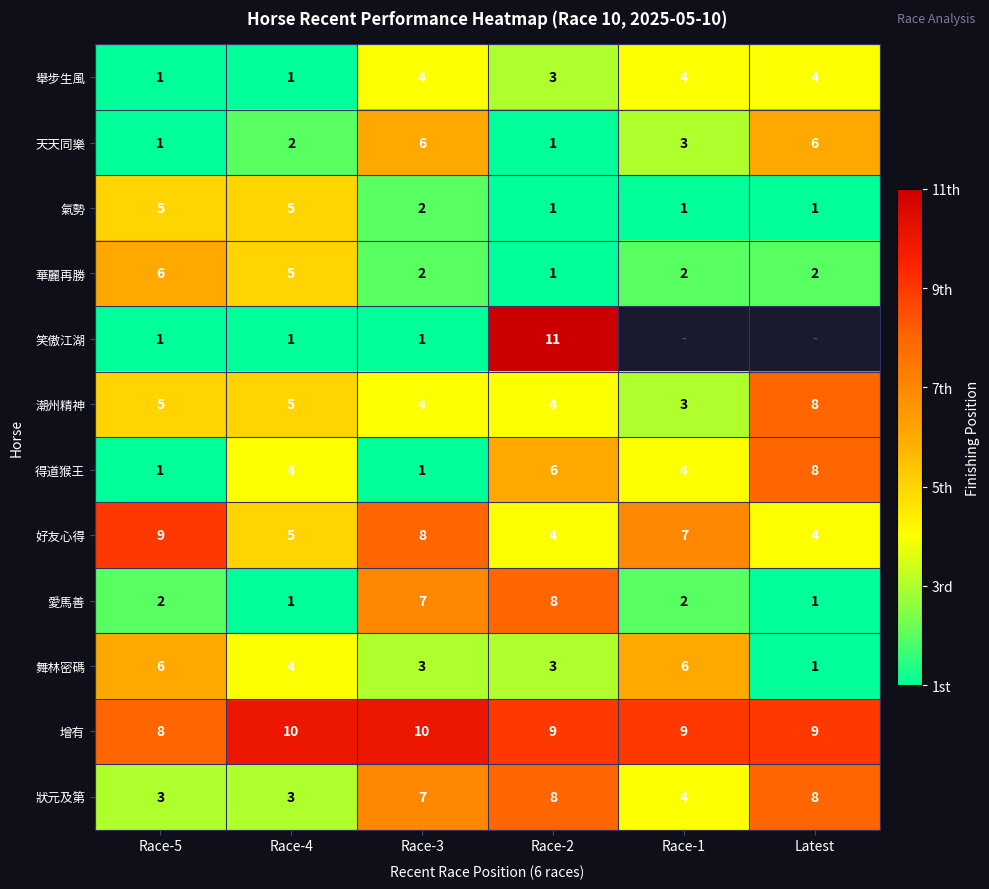

Which has a higher value, Race-4 or Race-3?

Race-3